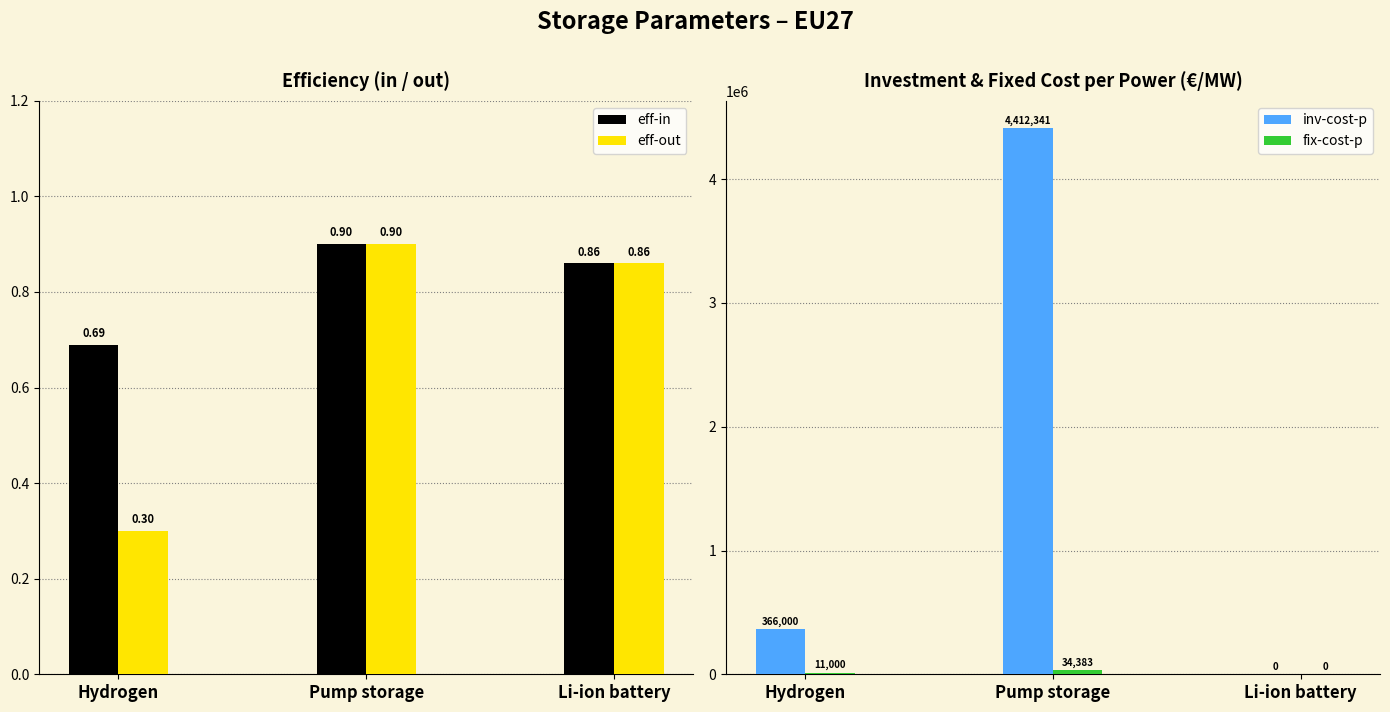

At which category does the chart reach its peak across all series?

Pump storage